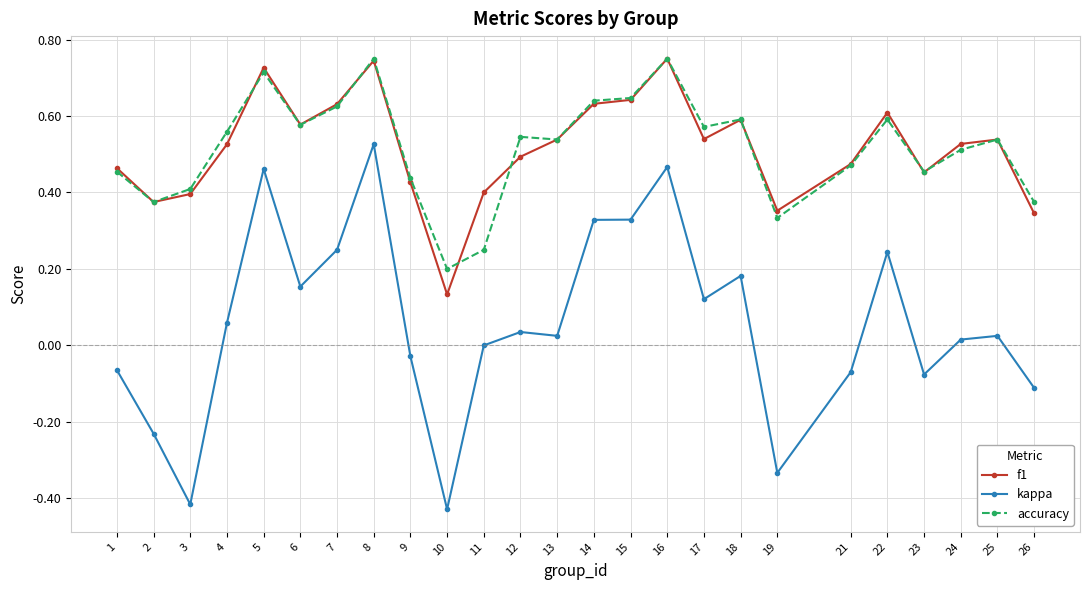

What is the total value across all series at 18?

1.4